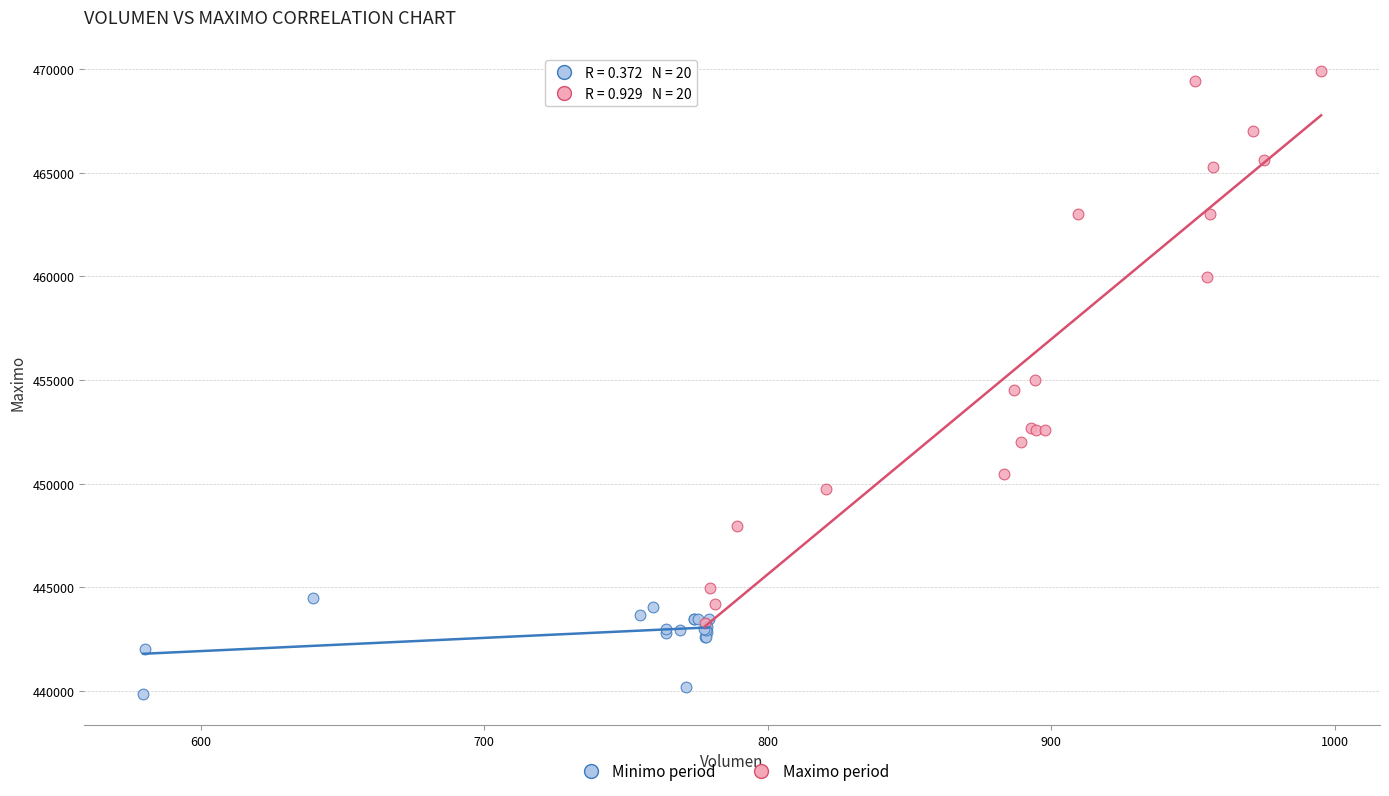

Which series contains the highest Y value?

Maximo period